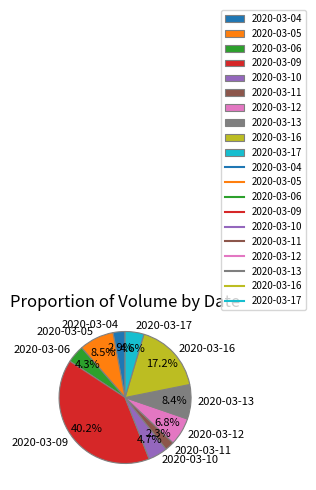

Is it true that 2020-03-09 is 40% of the pie?

True